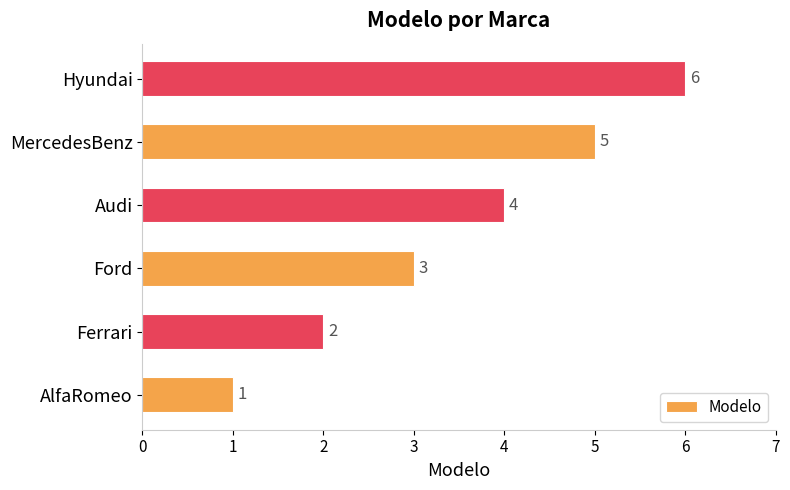

How many data points does each series have?

6